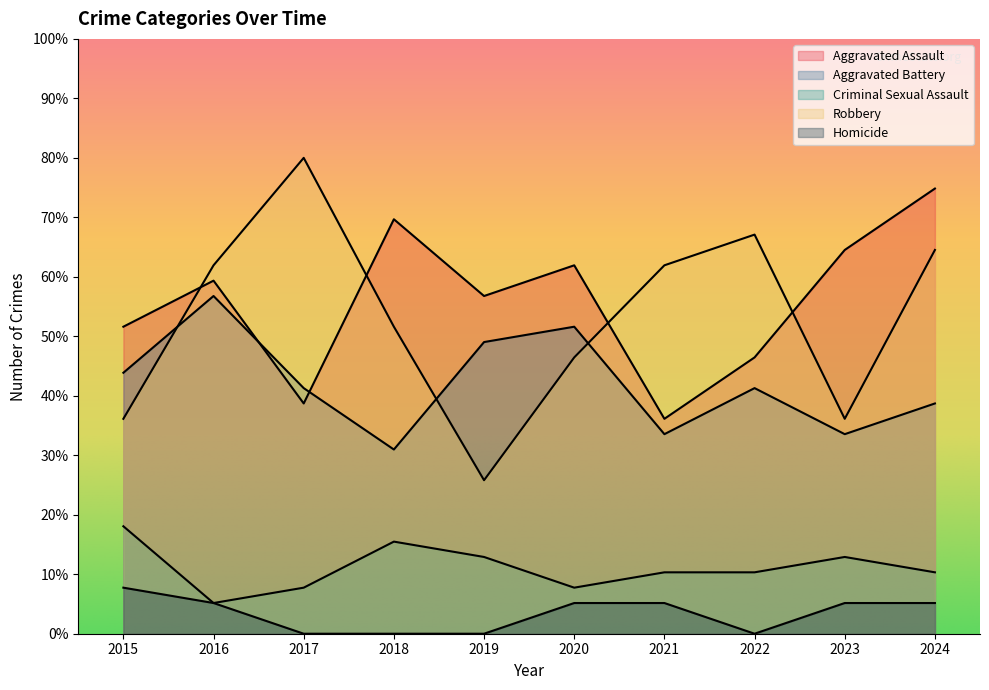

How many data points in Aggravated Assault are above 59?

5